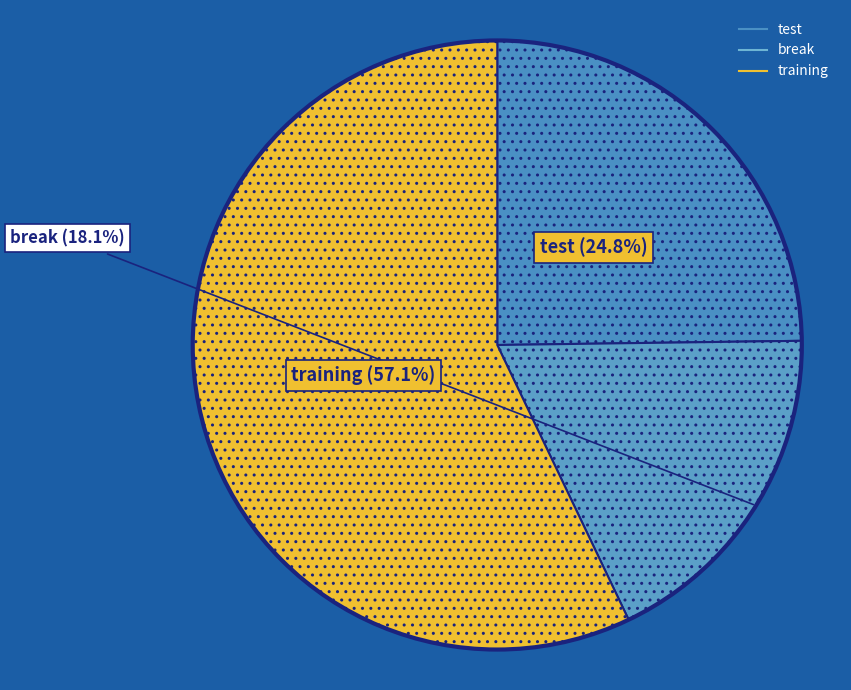

Between test and training, which is larger?

training